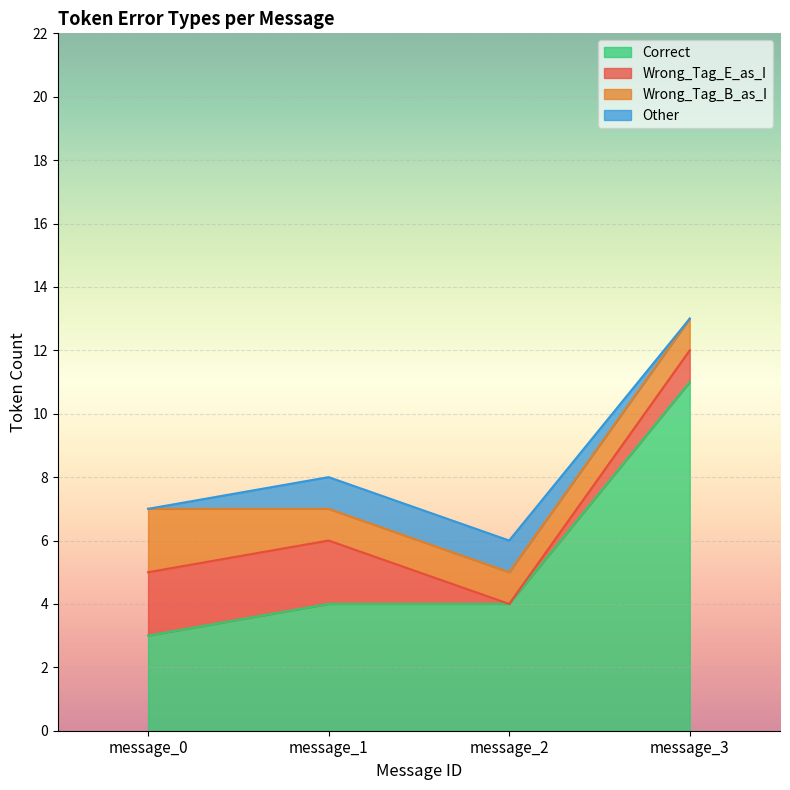

List the series in order of their peak value, highest first.

Correct, Wrong_Tag_E_as_I, Wrong_Tag_B_as_I, Other